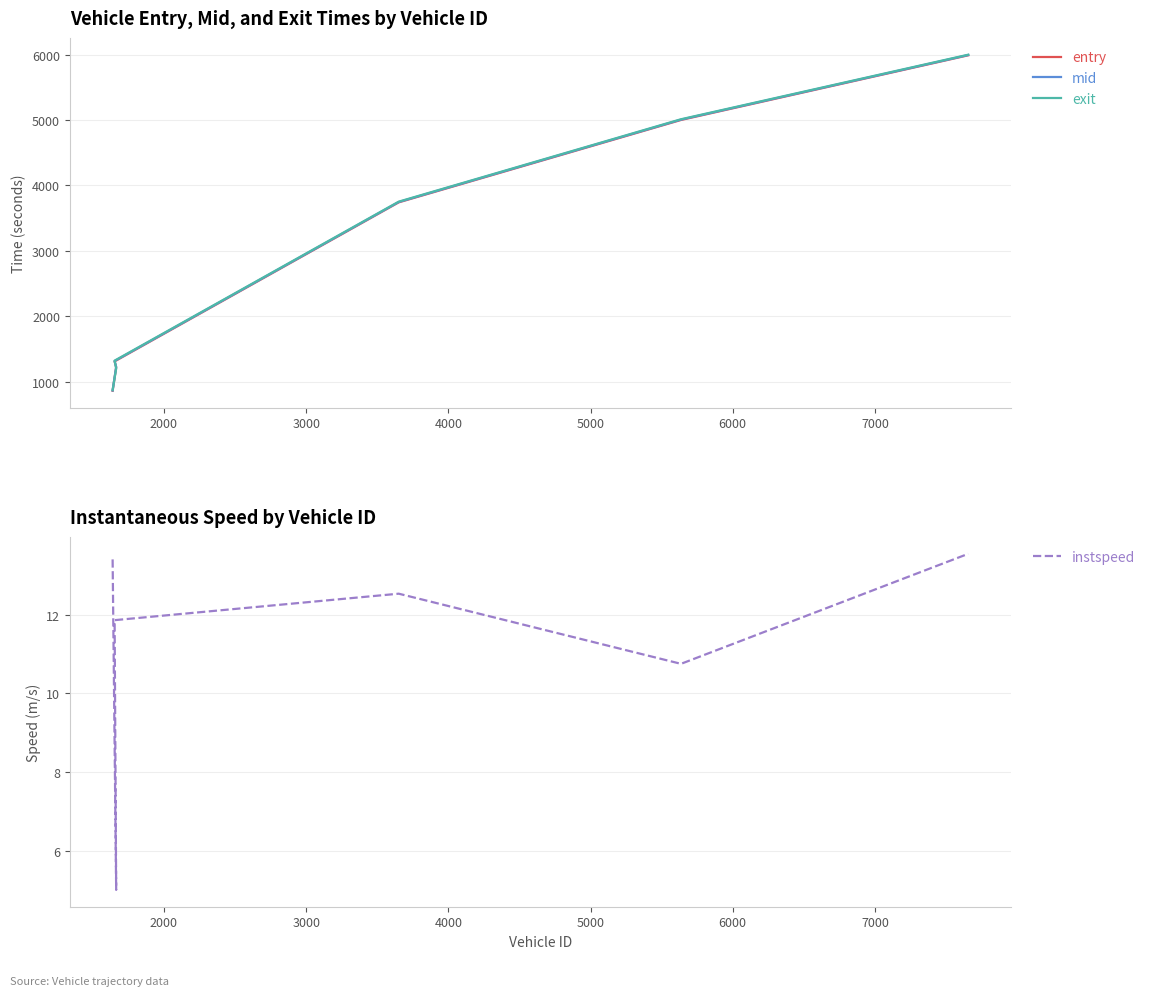

How many lines are shown in the chart?

4